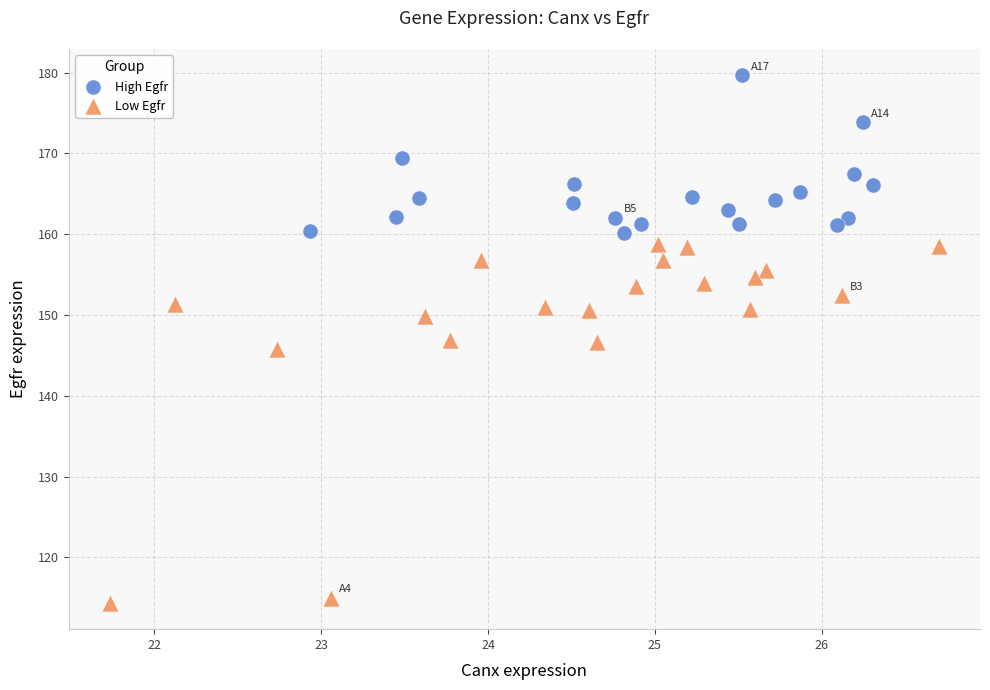

Which series contains the lowest Y value?

Low Egfr